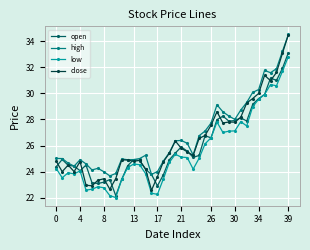

True or false: high has more than 0 interior local peaks.

True